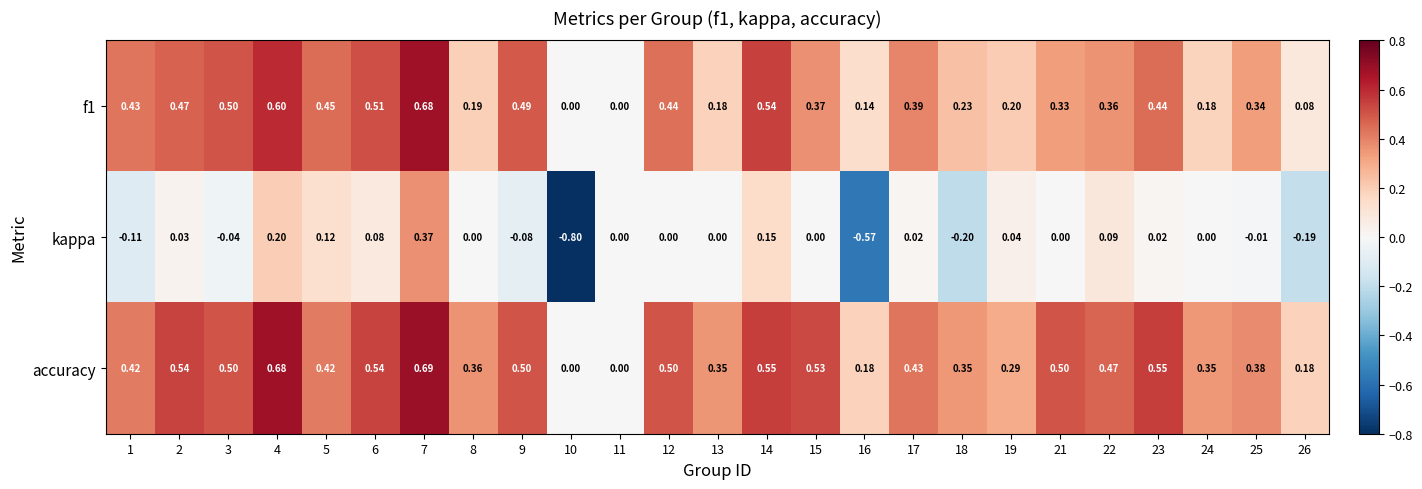

Count the number of categories in the chart.

25